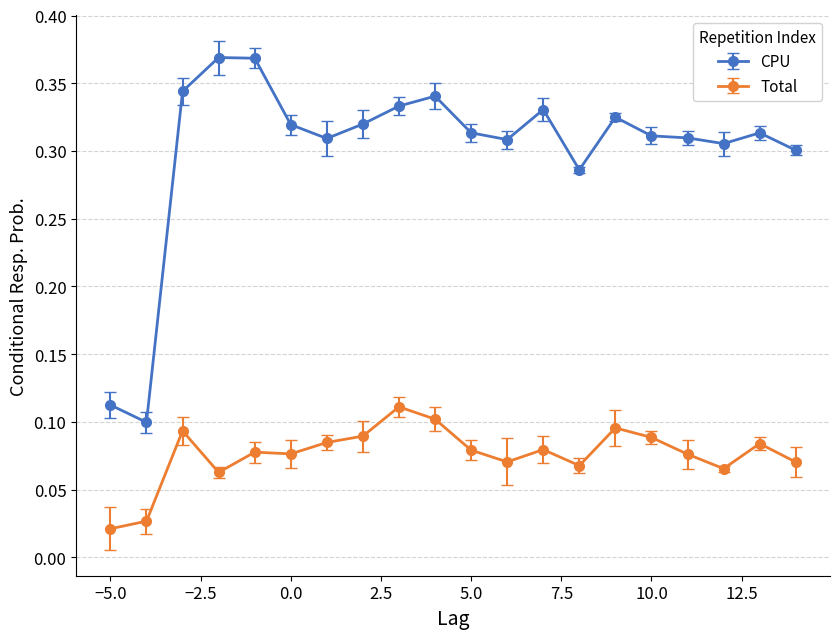

True or false: CPU and Total intersect in this chart.

False